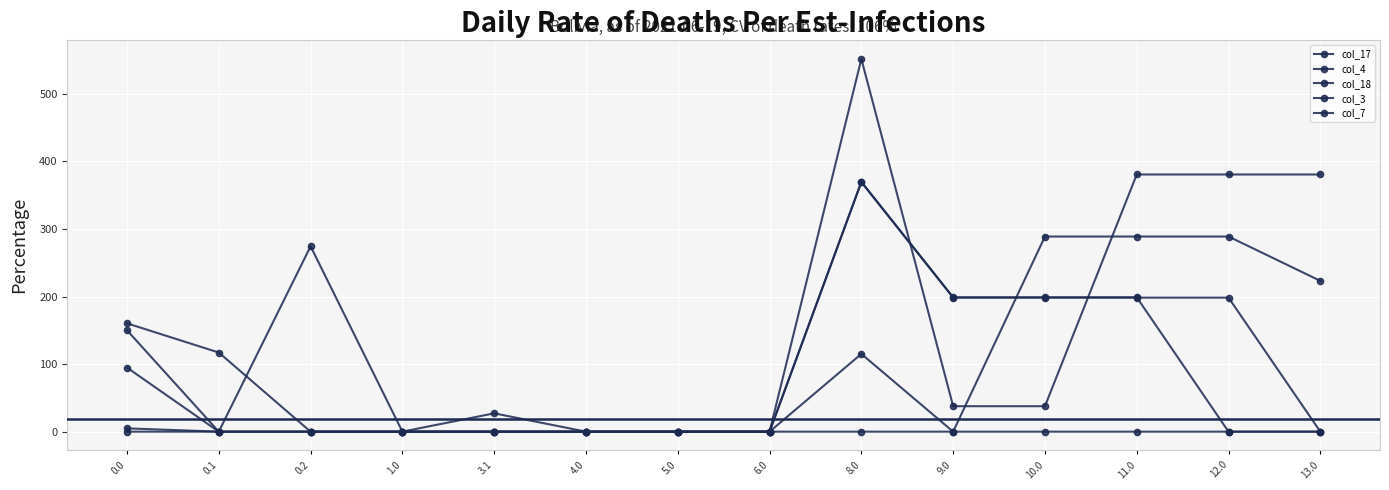

What is the average value of the col_3 series?

102.9